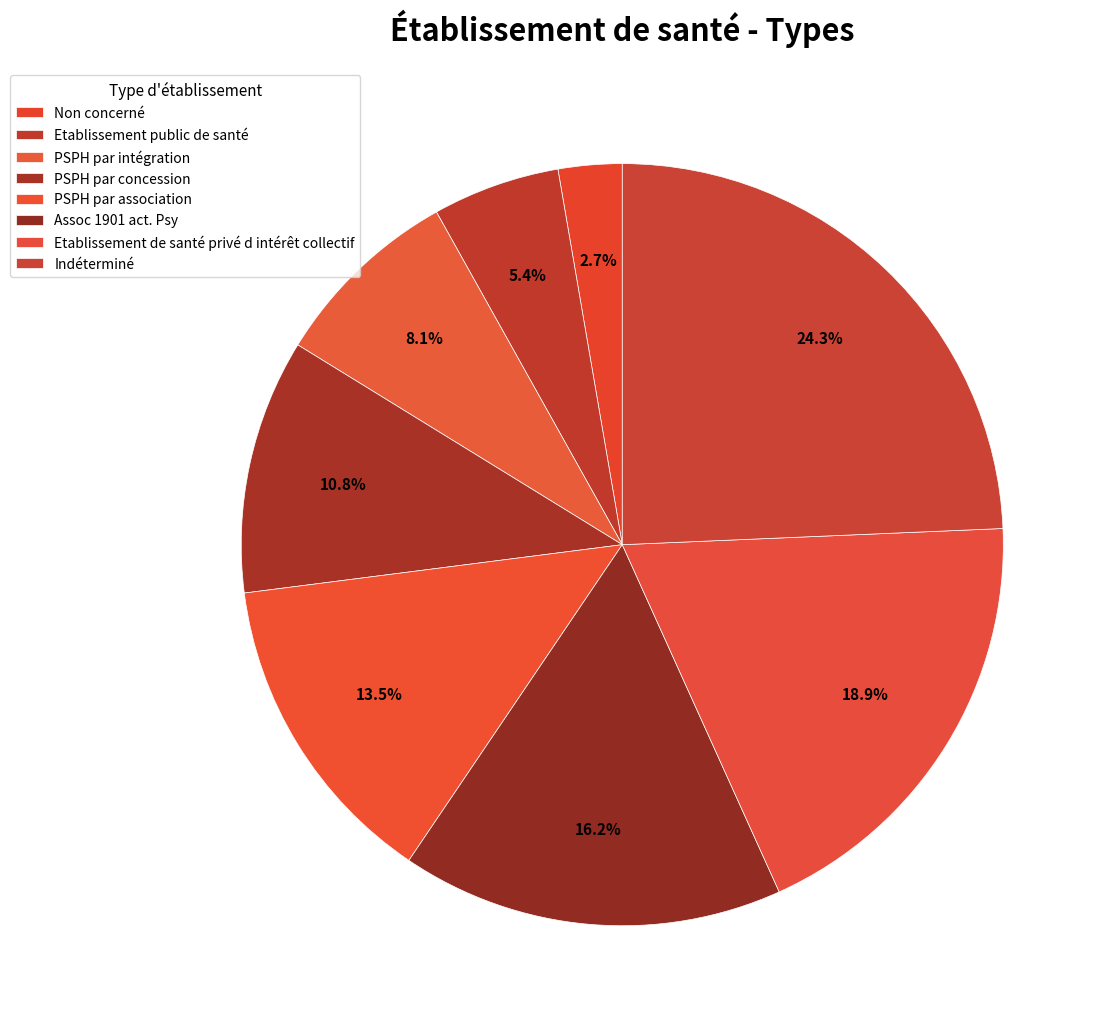

How many slices are in this pie chart?

8